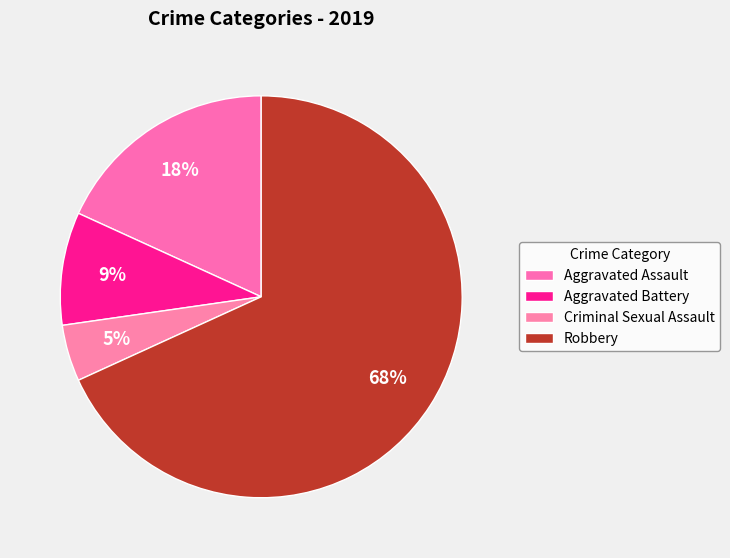

Count the number of slices in the pie.

4